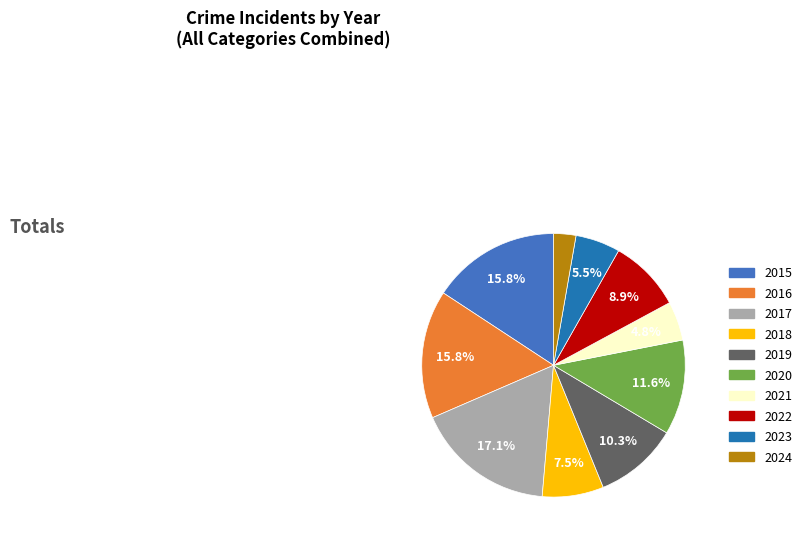

Which slice is the largest?

2017